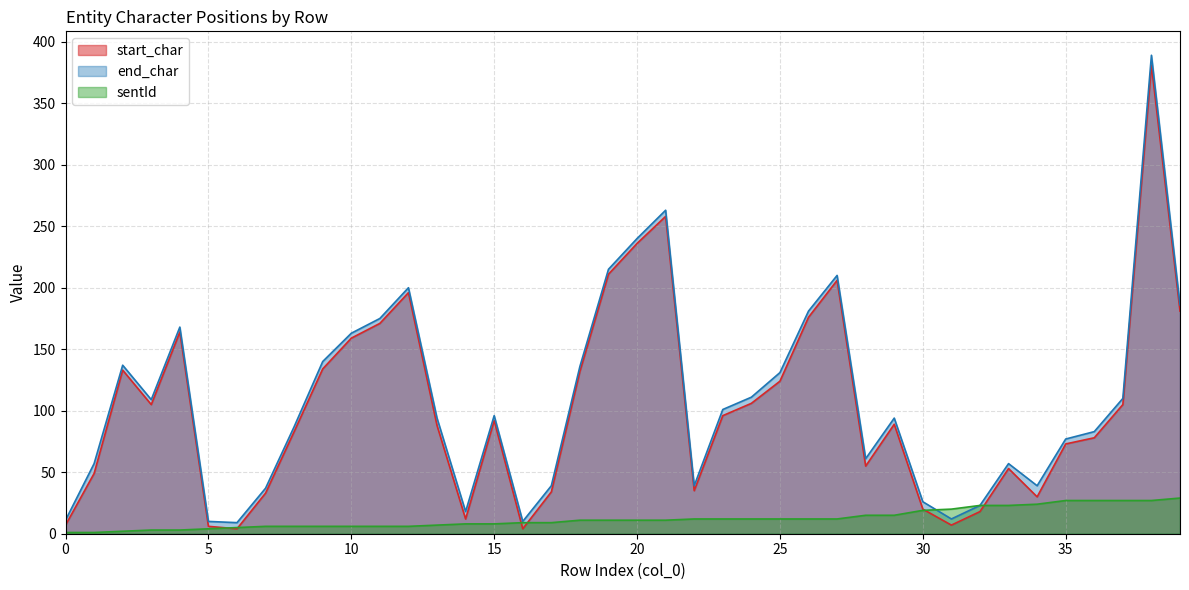

What is the minimum value for sentId?

1